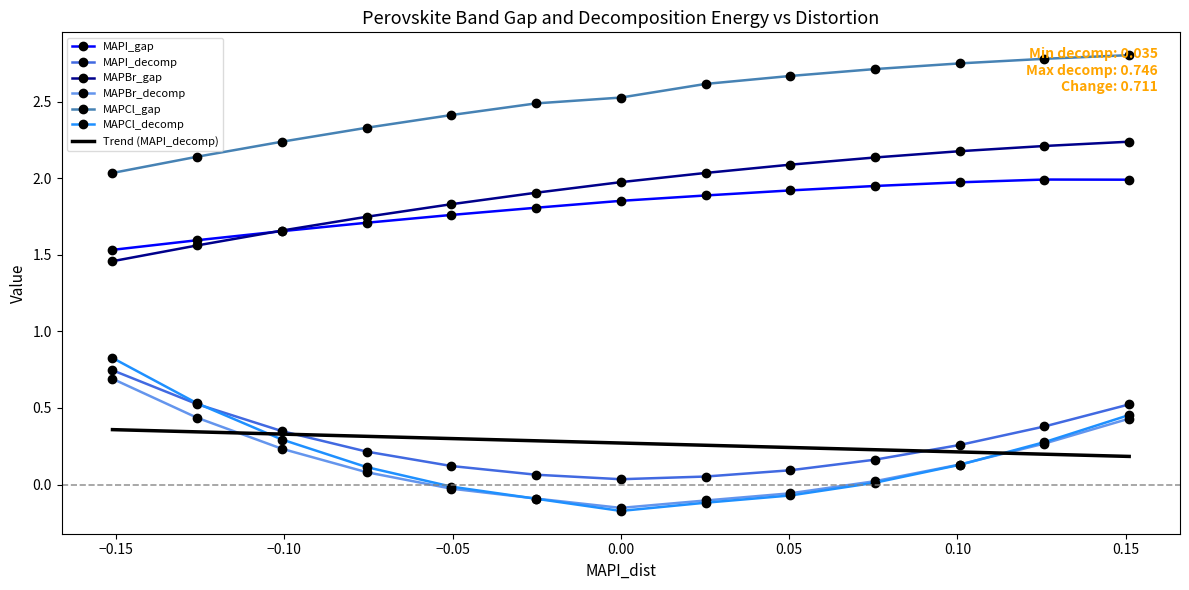

Which series has the largest total across all categories?

MAPCl_gap